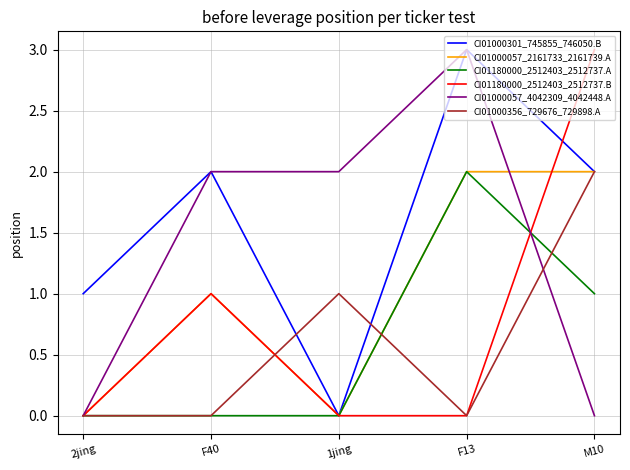

Reading left to right, transcribe all the data shown in this chart.

CI01000301_745855_746050.B: 2jing=1	F40=2	1jing=0	F13=3	M10=2
CI01000057_2161733_2161739.A: 2jing=0	F40=1	1jing=0	F13=2	M10=2
CI01180000_2512403_2512737.A: 2jing=0	F40=0	1jing=0	F13=2	M10=1
CI01180000_2512403_2512737.B: 2jing=0	F40=1	1jing=0	F13=0	M10=3
CI01000057_4042309_4042448.A: 2jing=0	F40=2	1jing=2	F13=3	M10=0
CI01000356_729676_729898.A: 2jing=0	F40=0	1jing=1	F13=0	M10=2